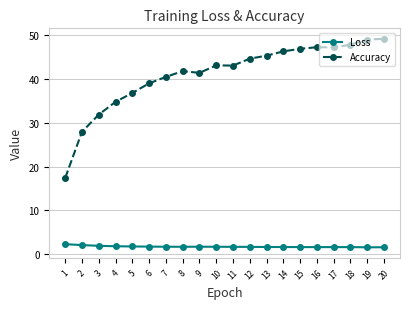

Which series has the widest spread of values?

Accuracy